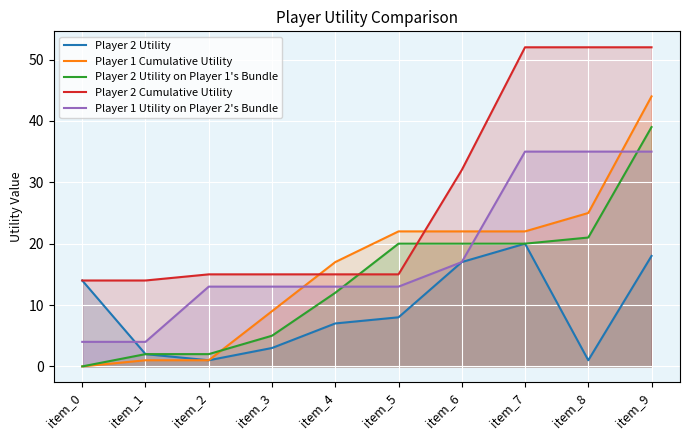

How many series are shown in this chart?

5